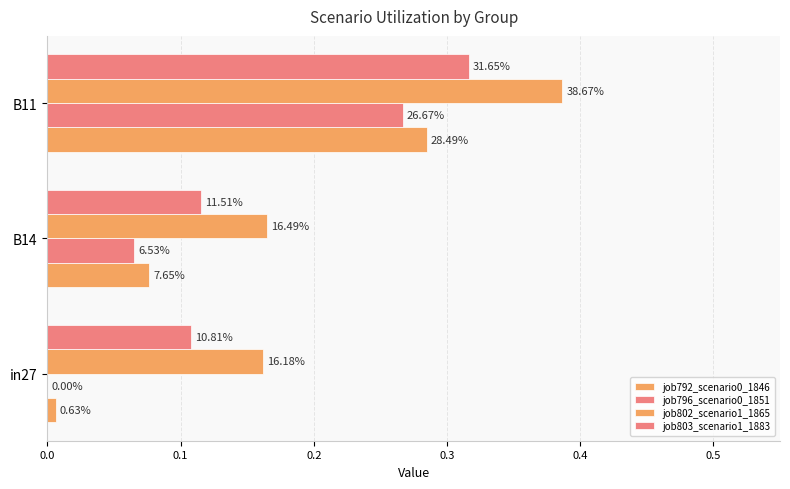

Which series has the largest total across all categories?

job802_scenario1_1865